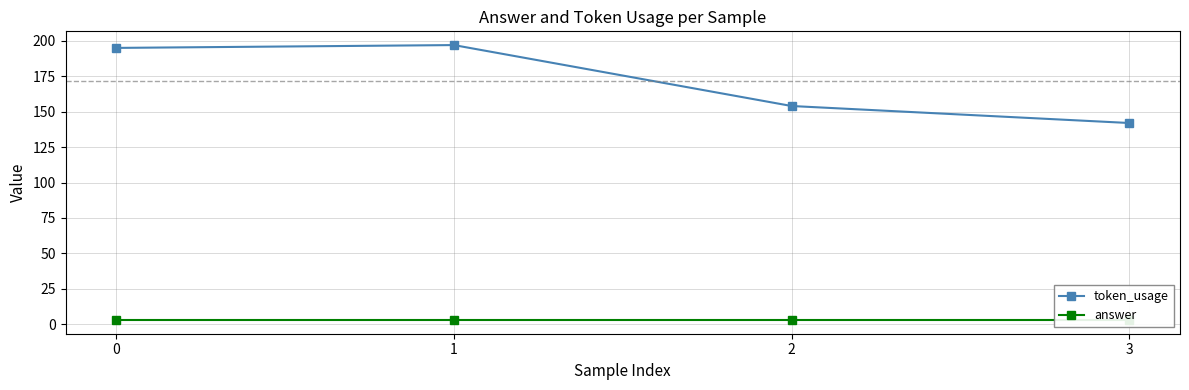

What is the approximate value of token_usage at 0, to the nearest 10?

200